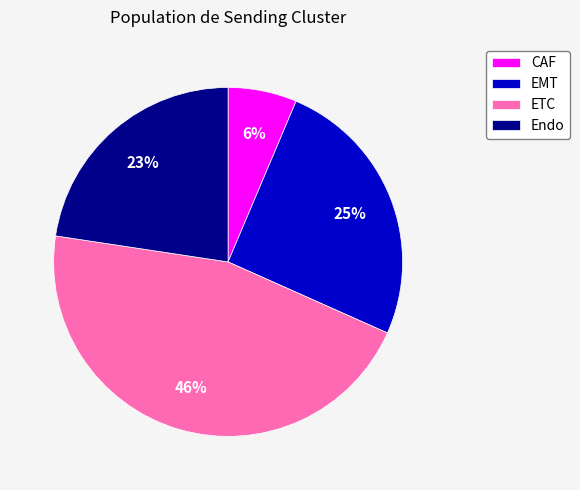

How many segments does this pie chart have?

4